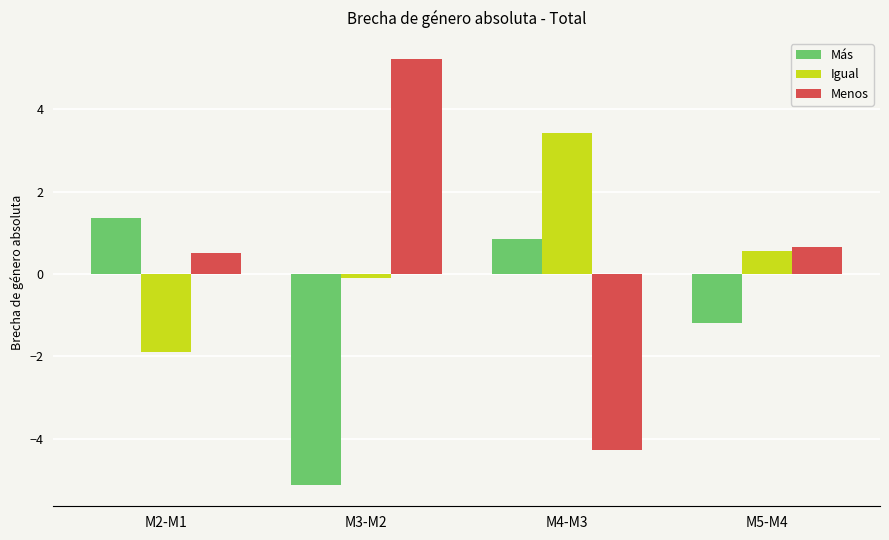

What position from the left is M4-M3?

3